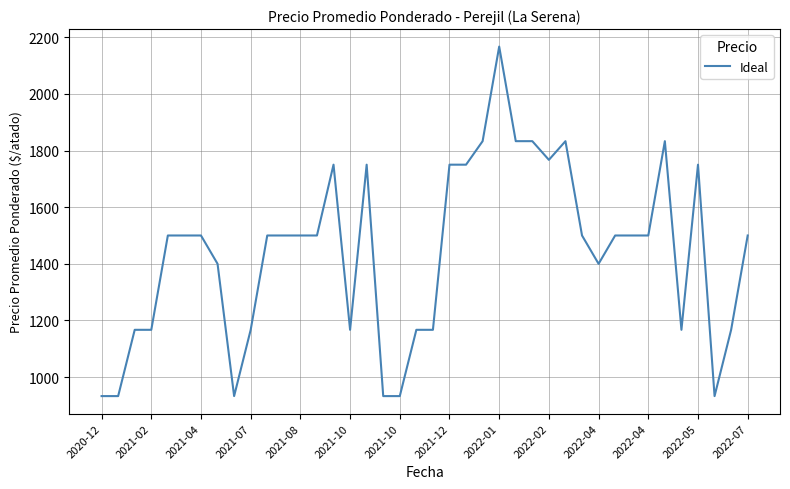

True or false: the data has more than 1 interior local peaks.

True